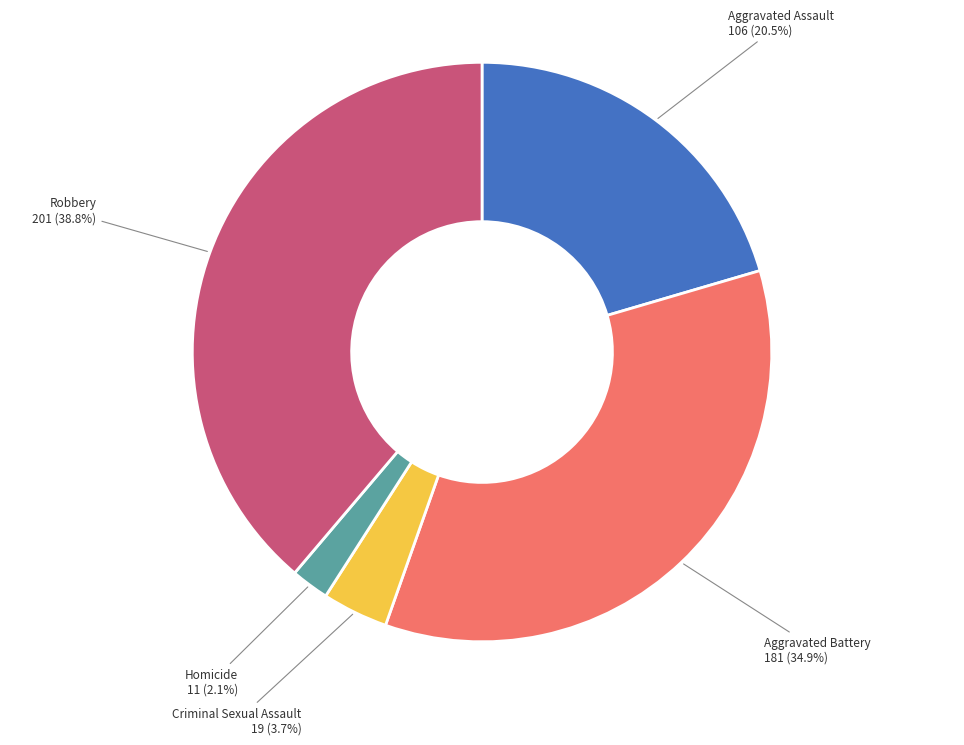

Is there any slice that represents more than half of the pie?

No